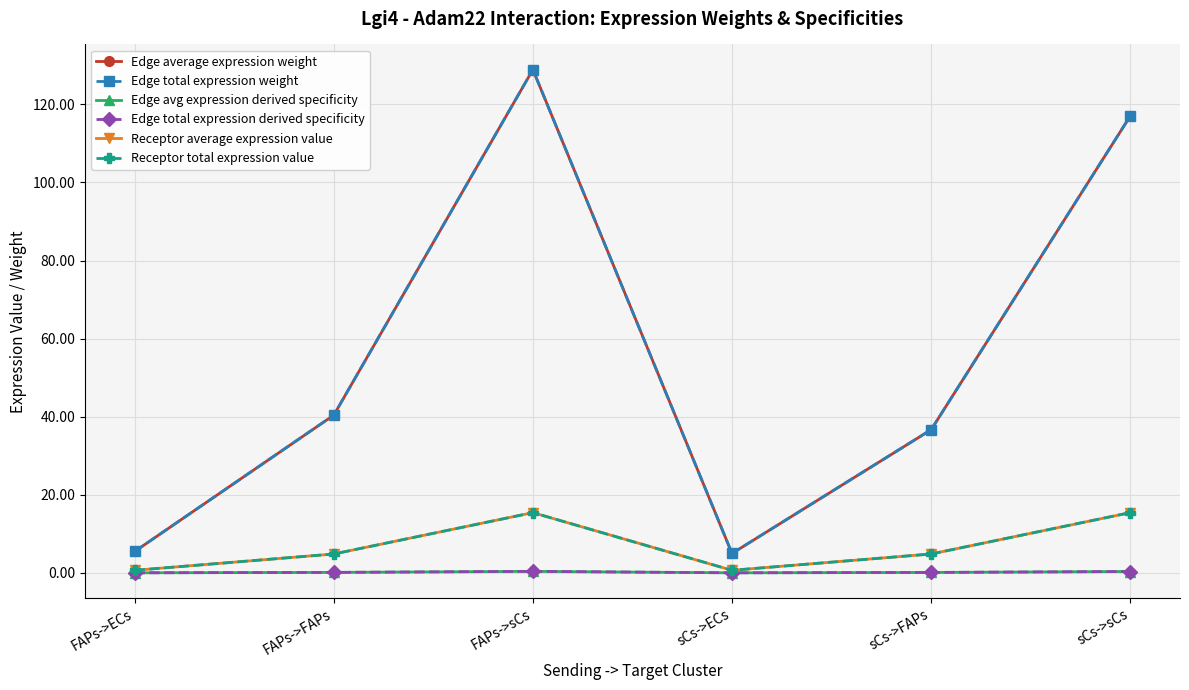

At which category is the sum across all series the highest?

FAPs->sCs